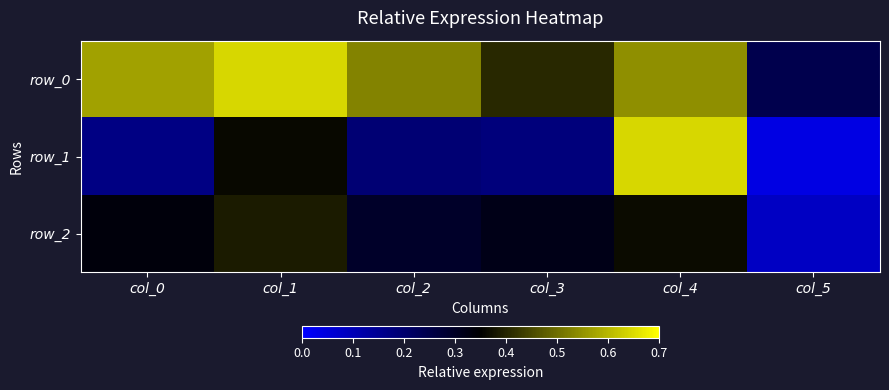

At which label is row_1 closest to 0?

col_5